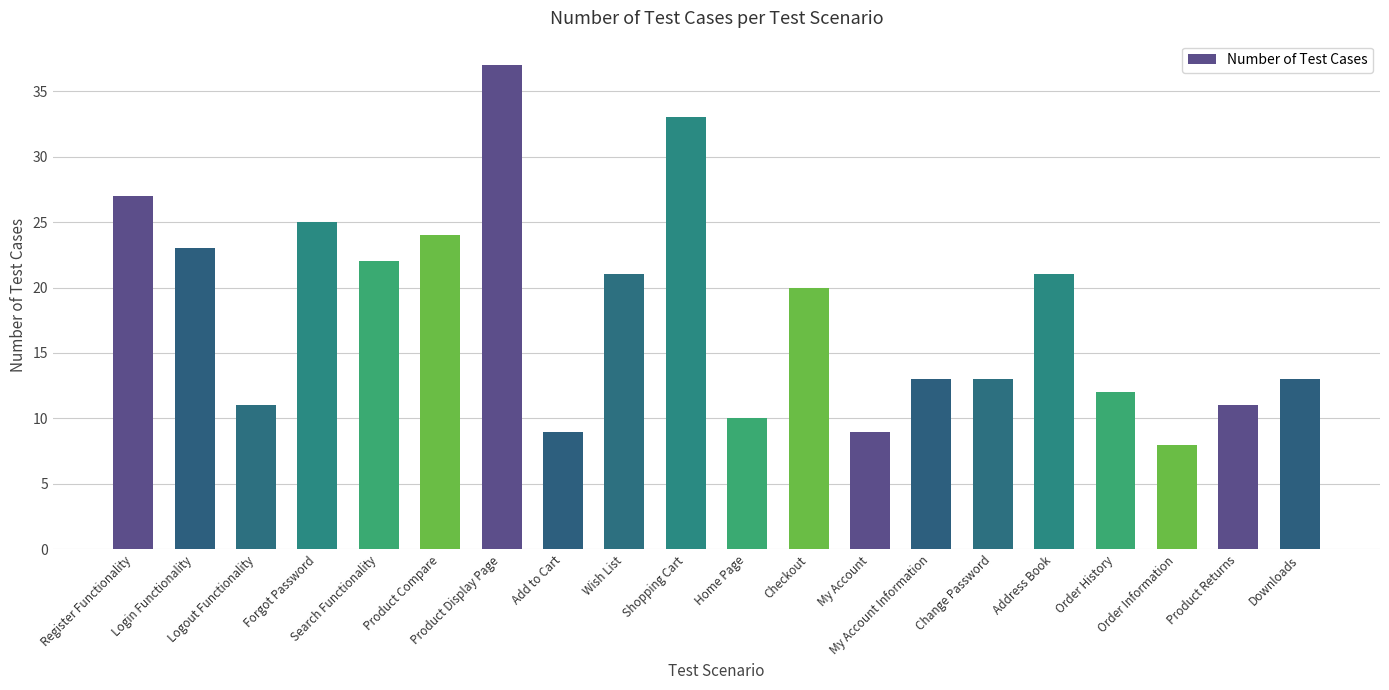

Which category has the highest value across all series?

Product Display Page